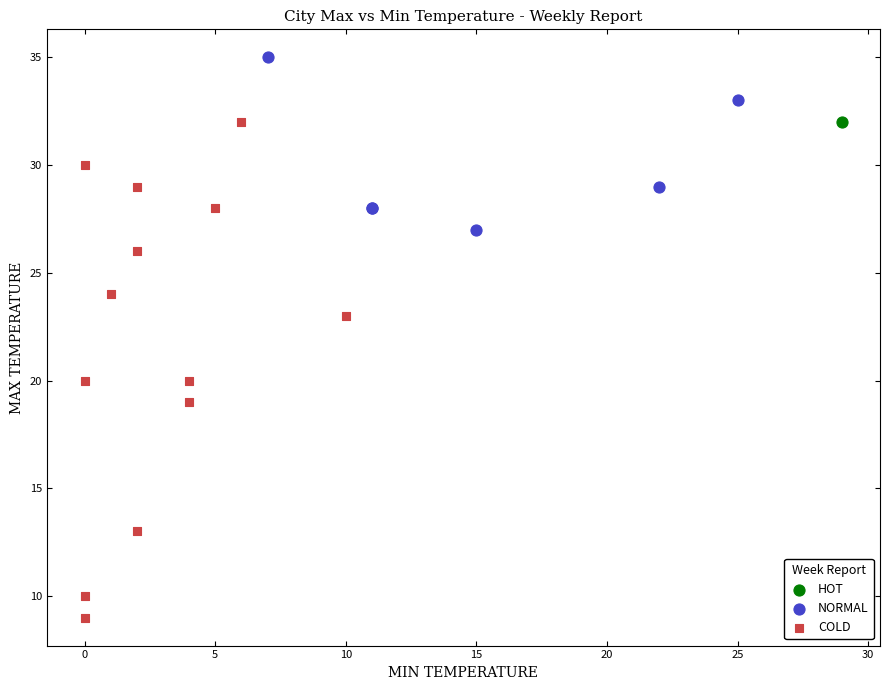

Which series reaches the maximum Y coordinate?

NORMAL